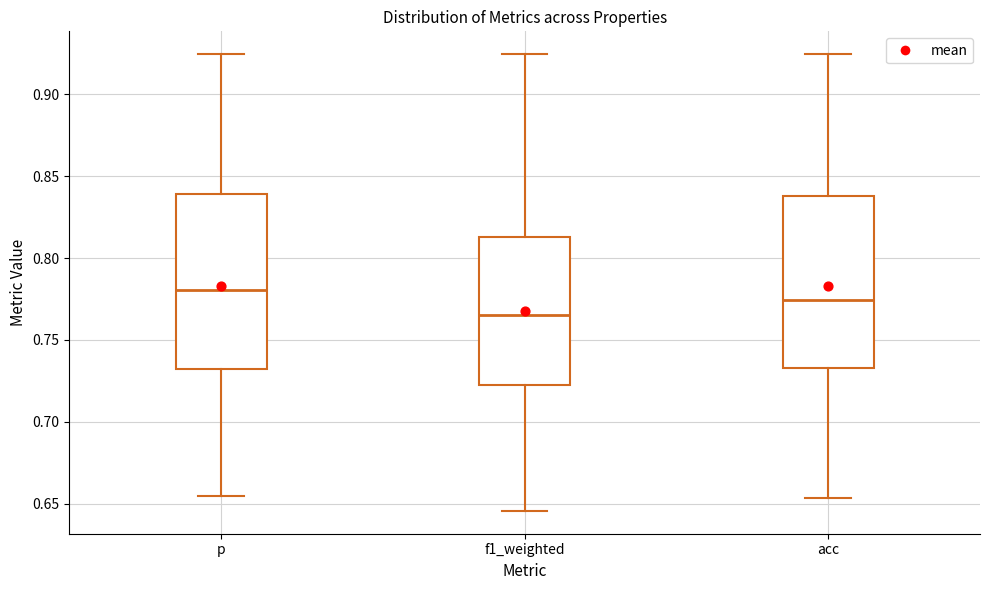

Reading left to right, read every box against the y-axis: the position of its median line, the range the box covers, and the ends of its whiskers. The values are not printed on the chart, so give them approximately, as read against the axis.

p: median 0.780, box 0.730 to 0.840, whiskers 0.655 to 0.925
f1_weighted: median 0.765, box 0.725 to 0.815, whiskers 0.645 to 0.925
acc: median 0.775, box 0.735 to 0.840, whiskers 0.655 to 0.925